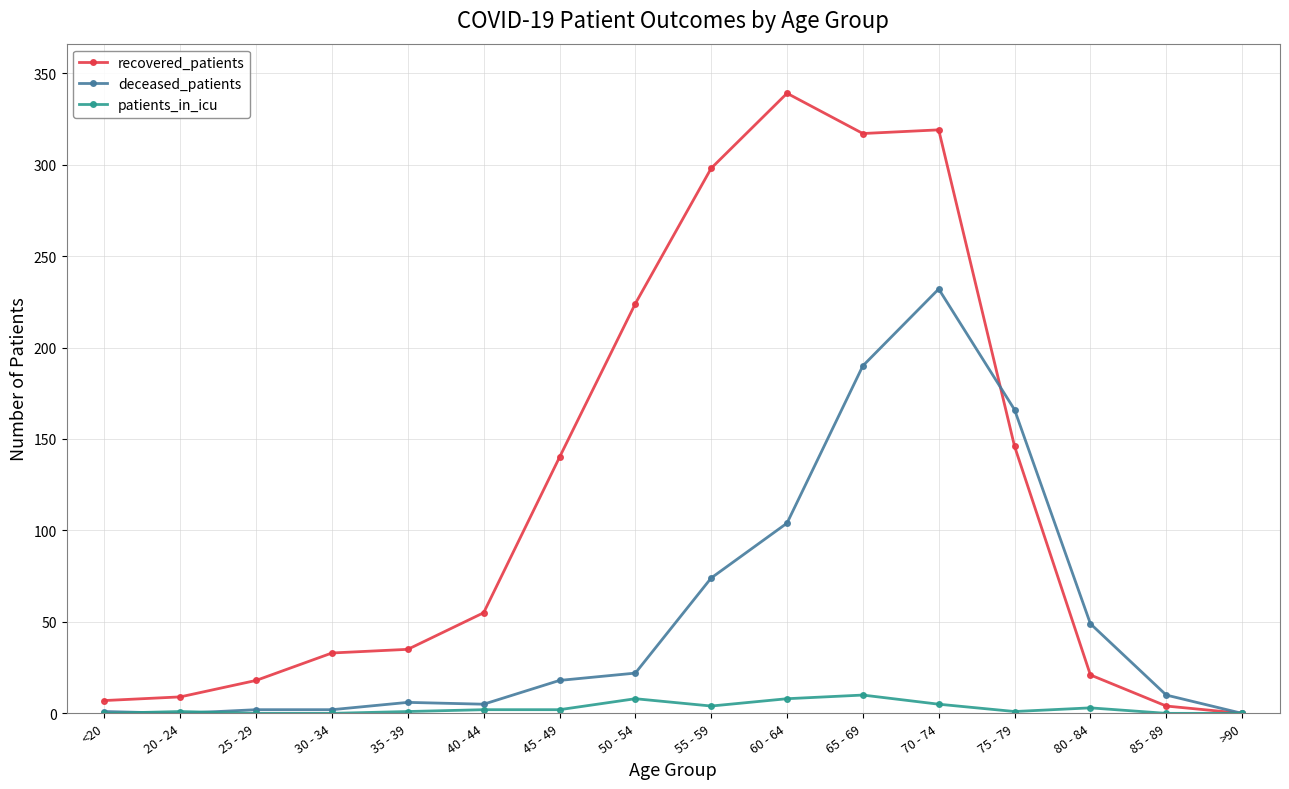

How many lines are shown in the chart?

3